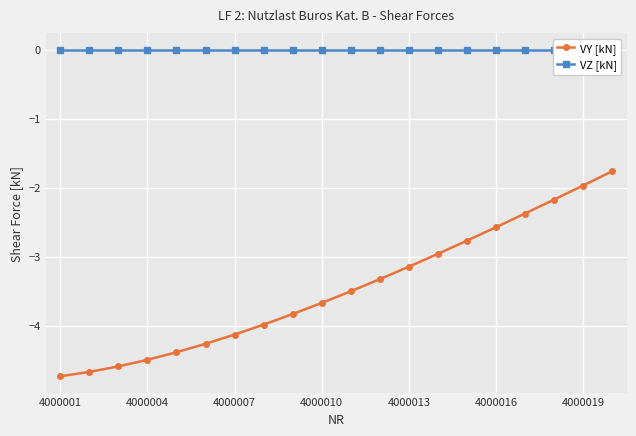

The VY [kN] series shows -6.9 at 4000001. True or false?

False